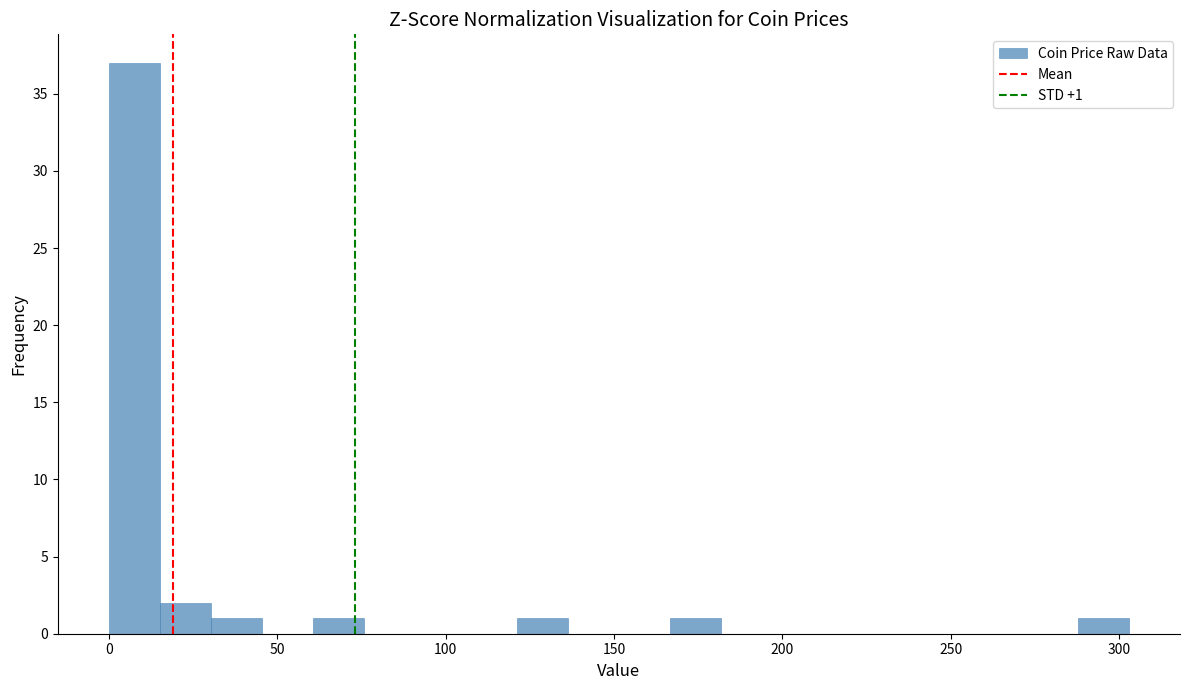

Around what value on the x-axis is the tallest bar? Give the approximate position of its centre, as read against the axis.

10